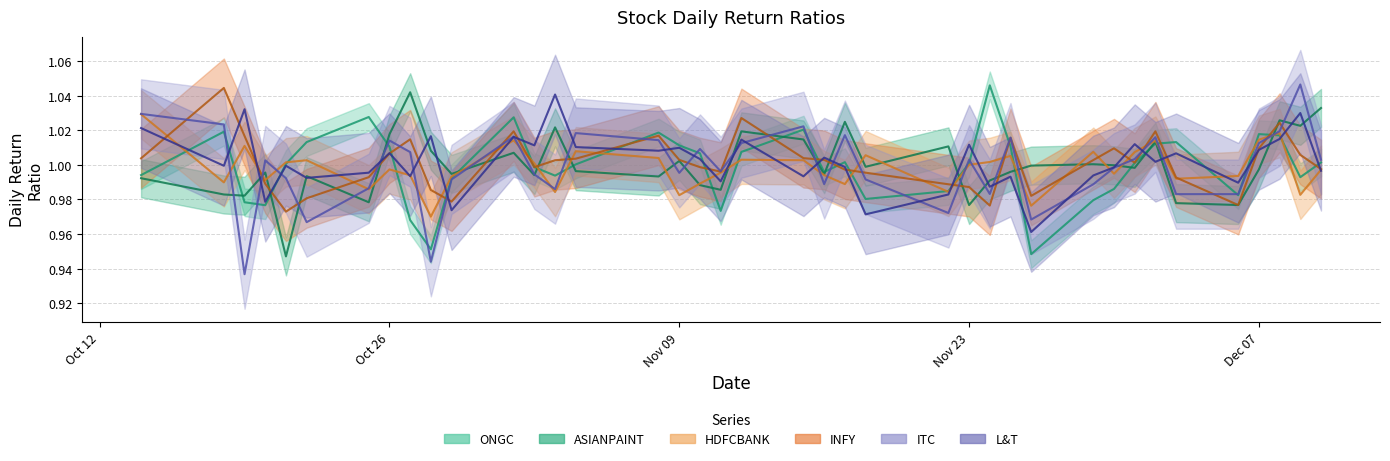

What is the difference between the second highest and second lowest values in the ITC series?

0.1